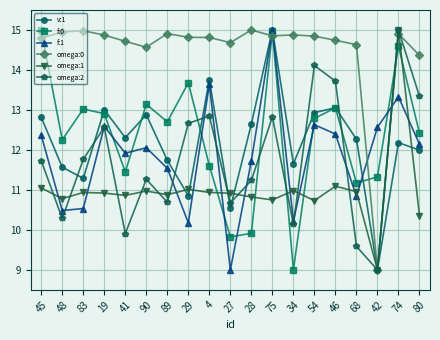

True or false: f:1 has a value of 7.2 at 4.

False